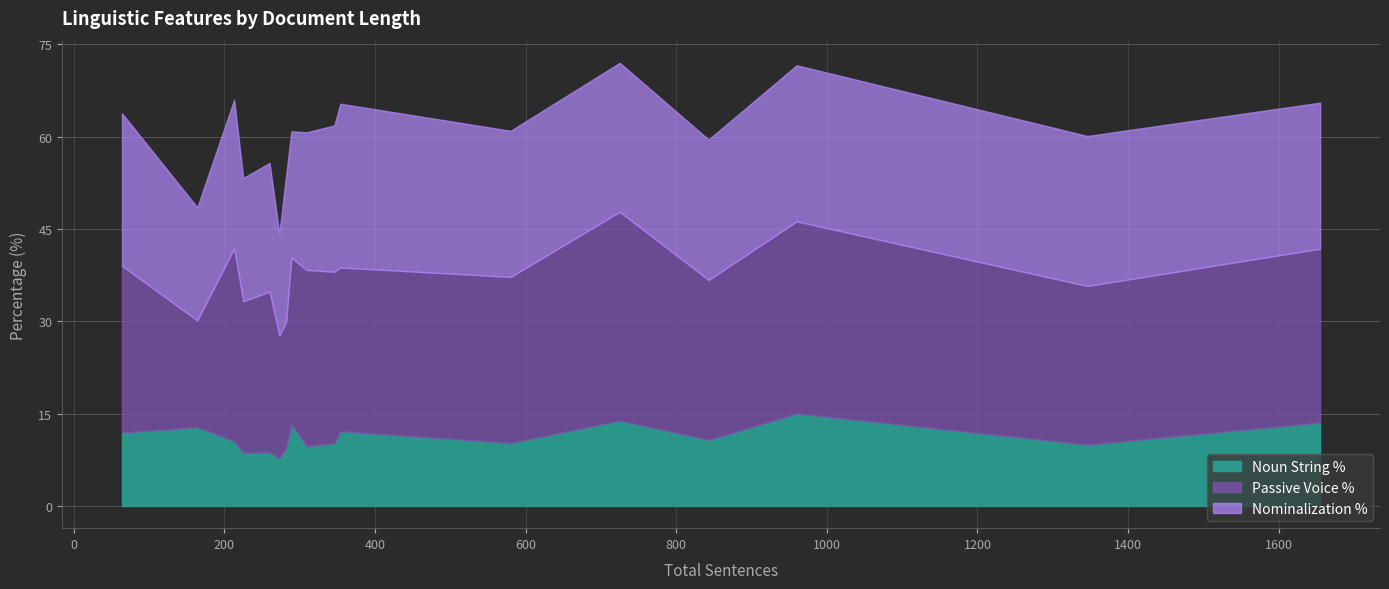

How many lines are shown in the chart?

3